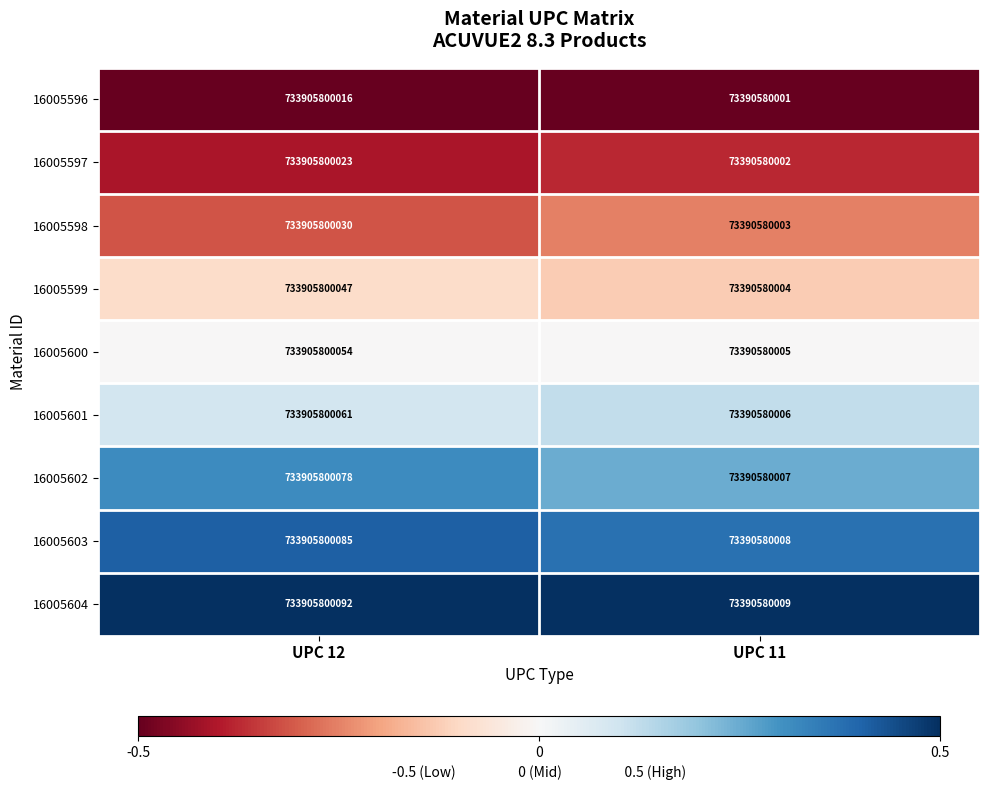

Which series has the widest spread of values?

16005604